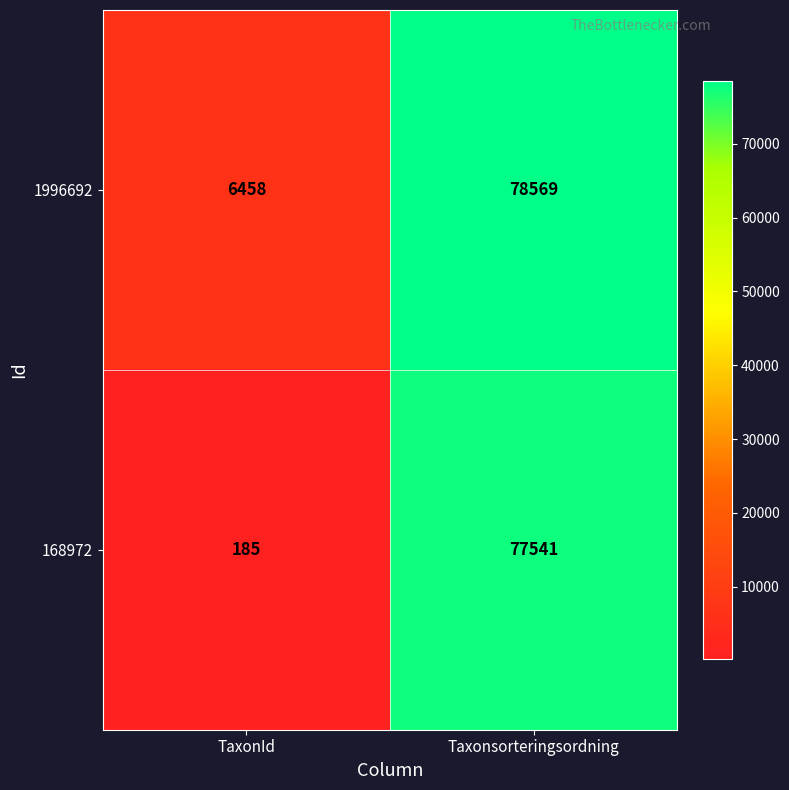

What is the sum of the 1996692 values at Taxonsorteringsordning and TaxonId?

85027